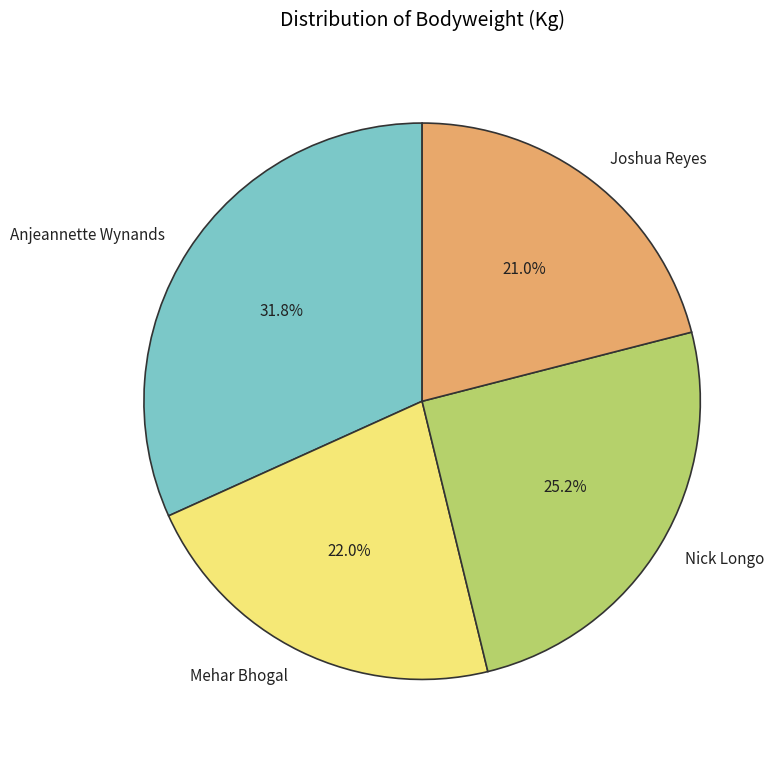

To the nearest percent, what portion does Anjeannette Wynands represent?

32%